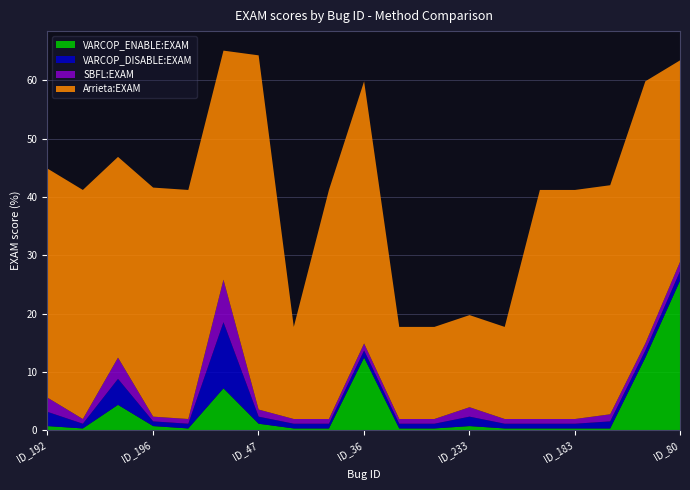

Does the chart have visible grid lines?

Yes